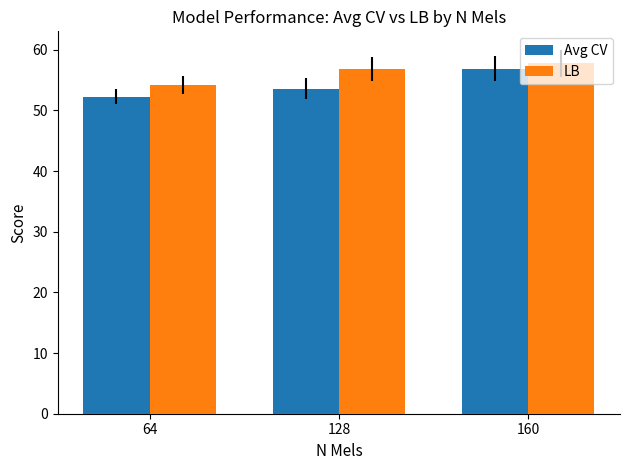

What is the difference between the highest and lowest values at 128?

3.2